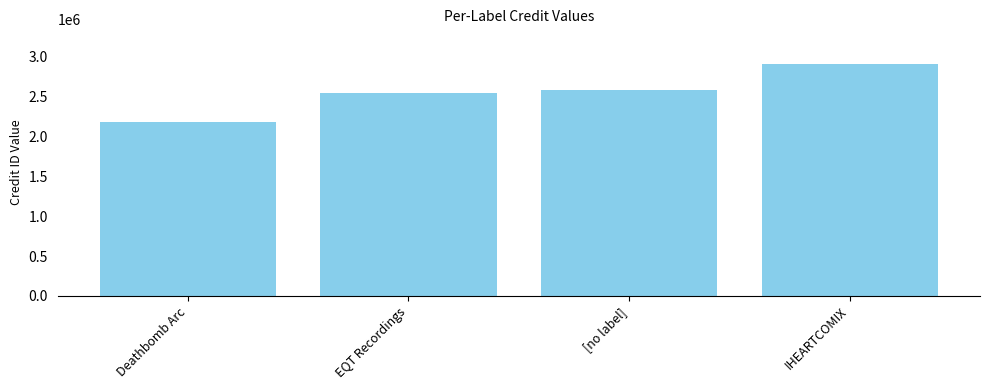

What is the change in value from Deathbomb Arc to [no label]?

+404740